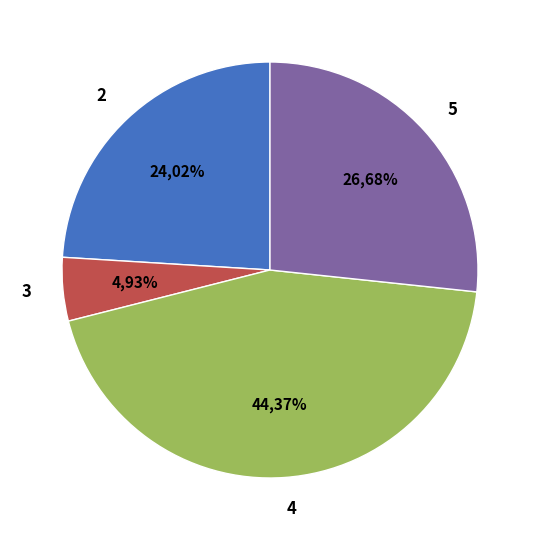

Does 2 represent more than half of the total?

No